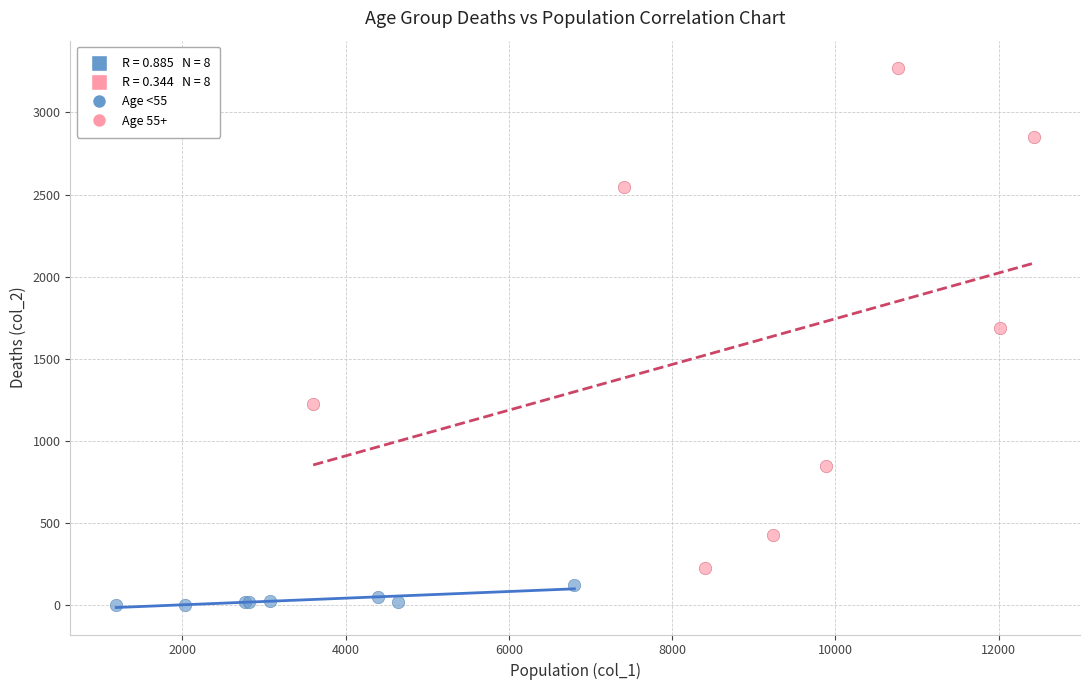

Which series has the largest Y range (max minus min)?

Age 55+